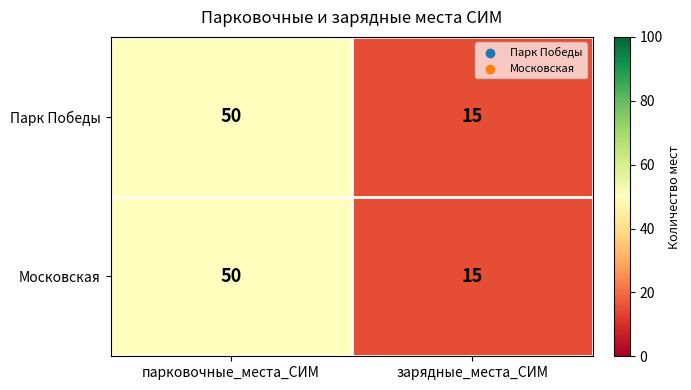

At which label is Московская closest to 32?

зарядные_места_СИМ